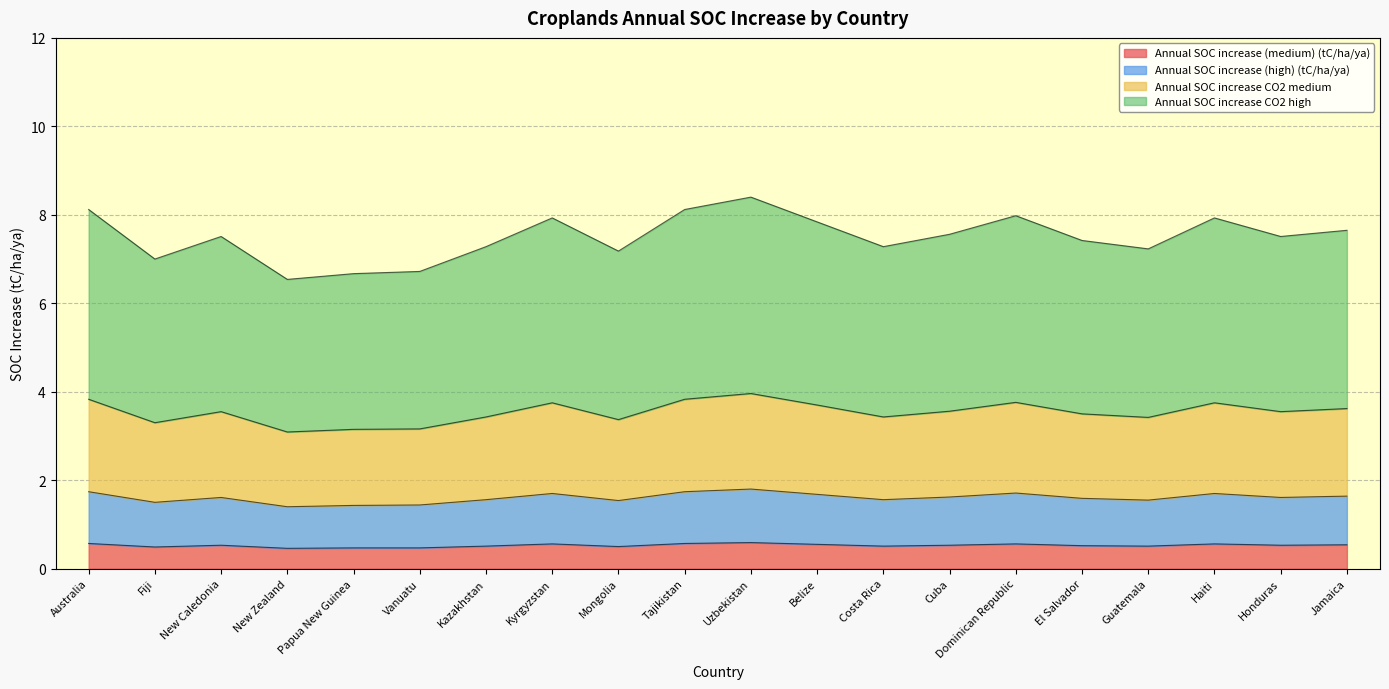

Which series has the widest spread of values?

Annual SOC increase CO2 high